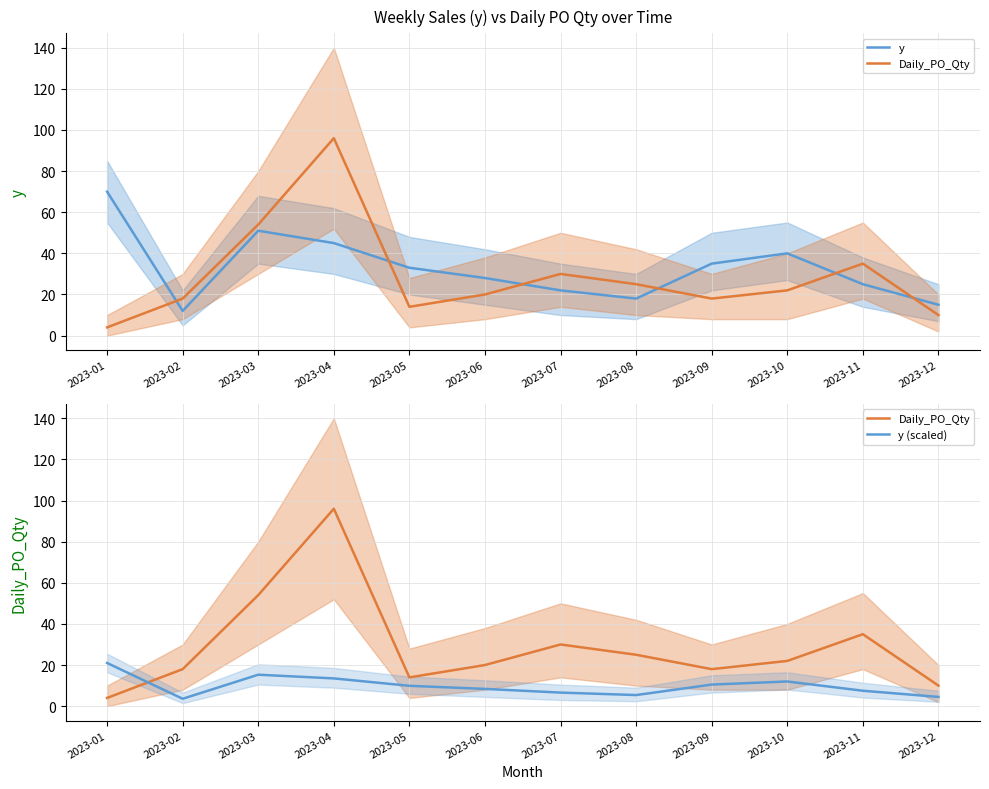

Reading left to right, list all the values displayed in this chart.

y: 70.0	12.0	51.0	45.0	33.0	28.0	22.0	18.0	35.0	40.0	25.0	15.0
Daily_PO_Qty: 4.0	18.0	54.0	96.0	14.0	20.0	30.0	25.0	18.0	22.0	35.0	10.0
y (scaled): 21.0	3.6	15.3	13.5	9.9	8.4	6.6	5.4	10.5	12.0	7.5	4.5